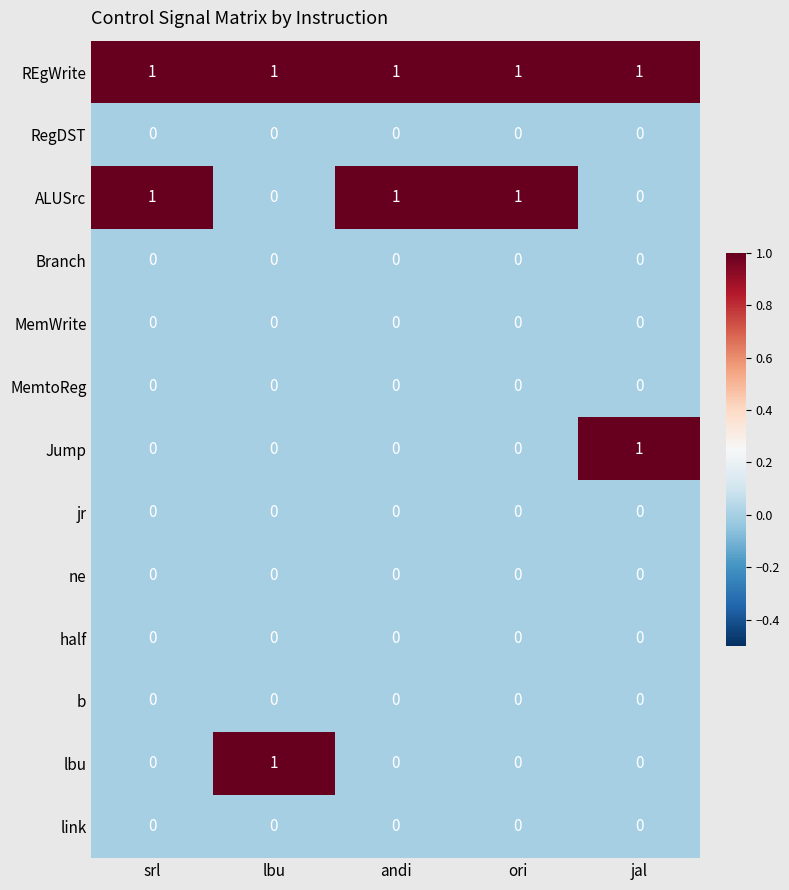

Which series has the largest total across all categories?

REgWrite